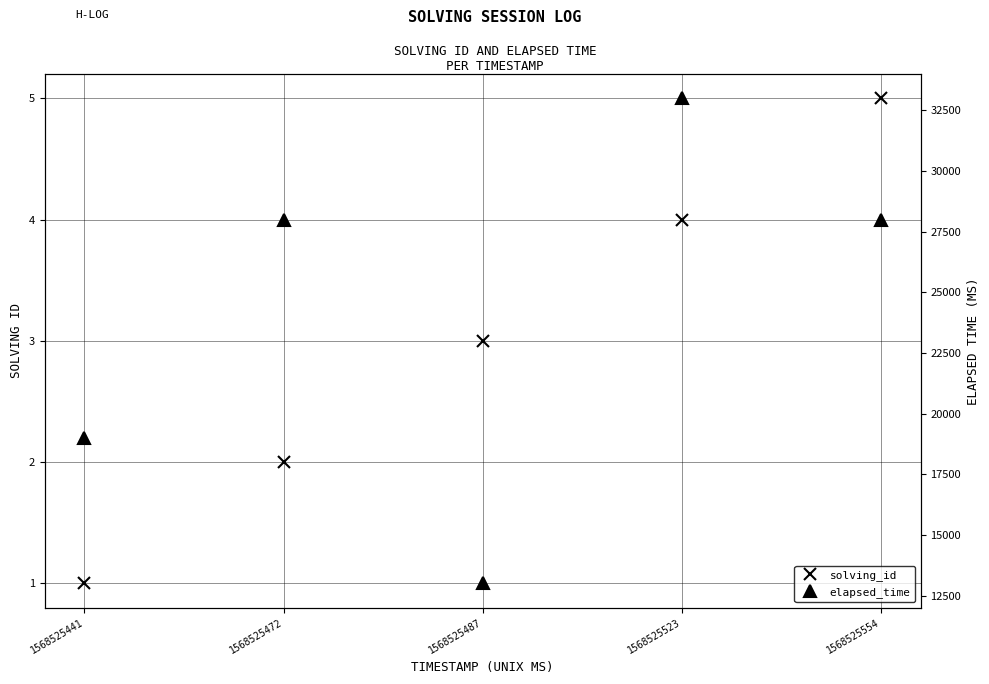

Where is solving_id nearest to the value 3?

1568525487